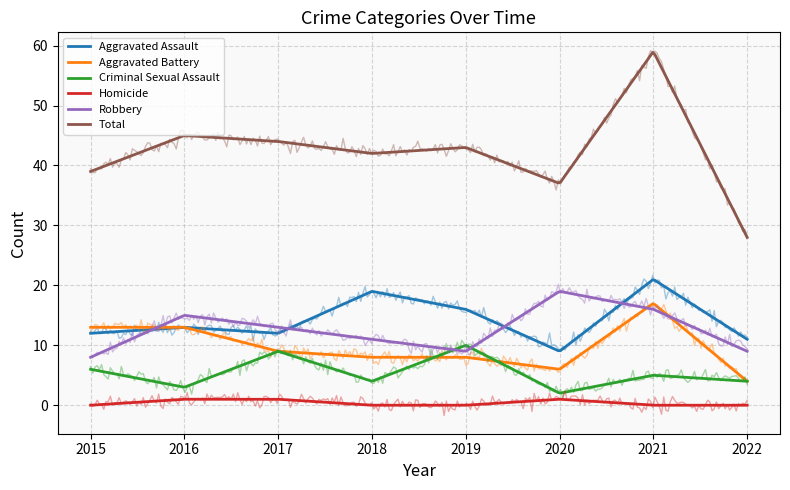

True or false: Total has a value of 16 at 2017.

False